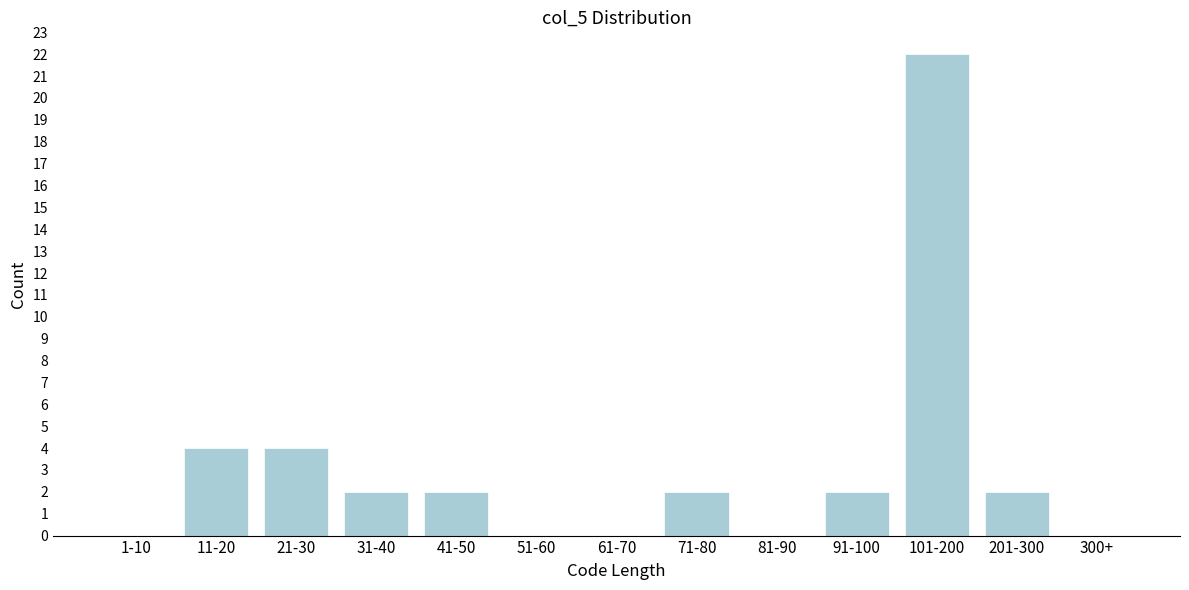

Reading left to right, what are all the values shown in this chart?

1-10=0	11-20=4	21-30=4	31-40=2	41-50=2	51-60=0	61-70=0	71-80=2	81-90=0	91-100=2	101-200=22	201-300=2	300+=0